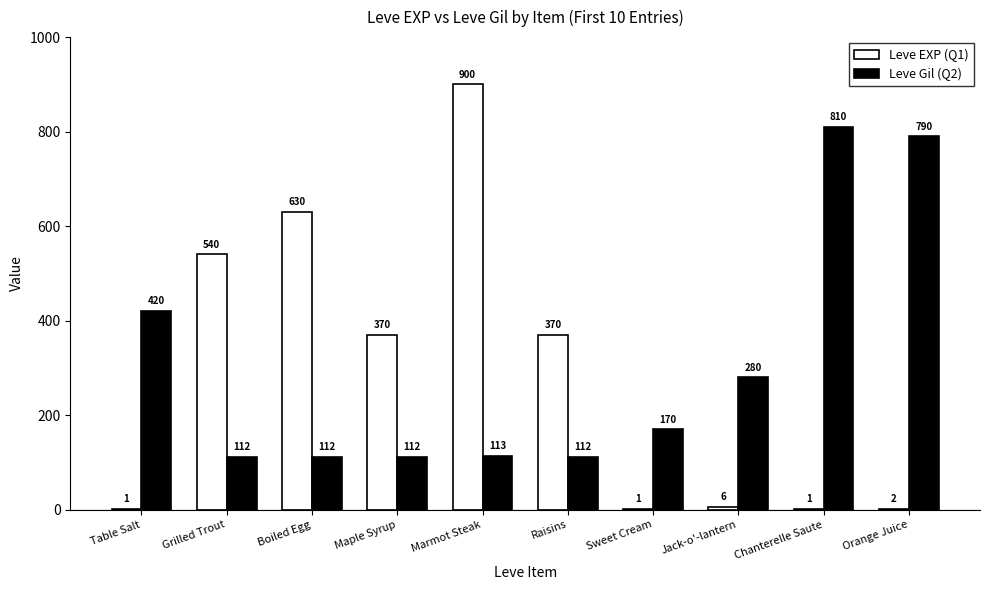

The value of Leve EXP (Q1) at Chanterelle Saute is 1. True or false?

True